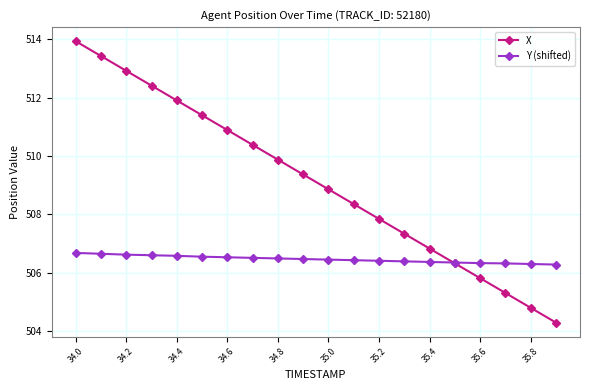

Count the Y (shifted) values in the range 506 to 507.

20